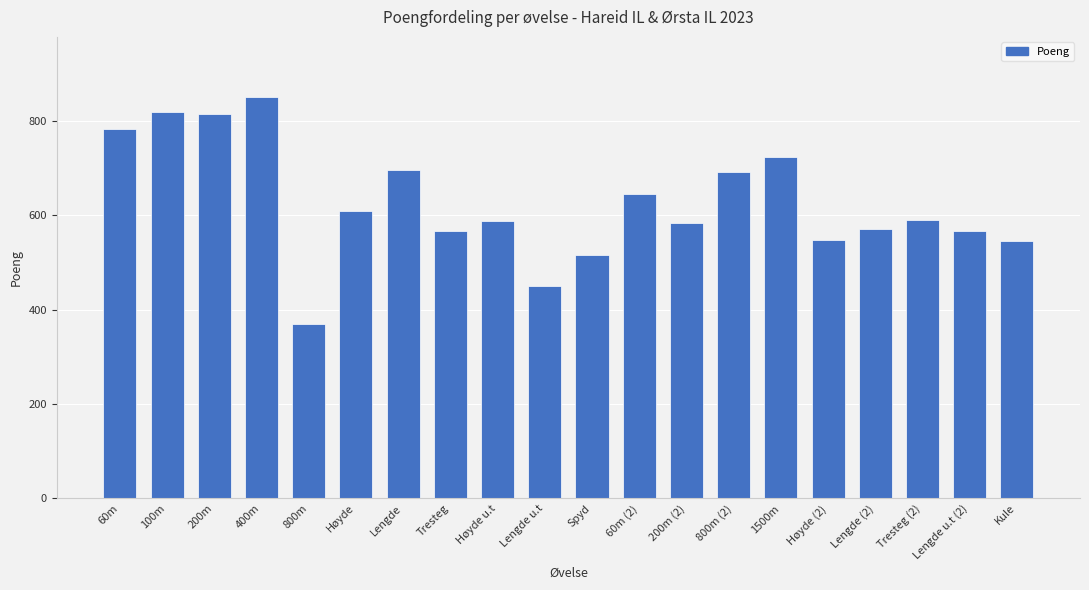

What position from the right is 1500m?

6